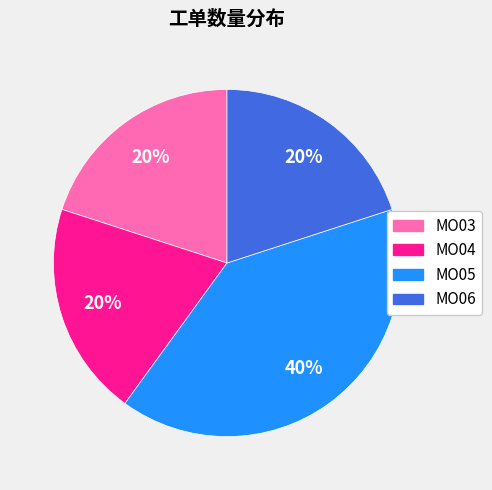

Is it true that MO03 is 20% of the pie?

True